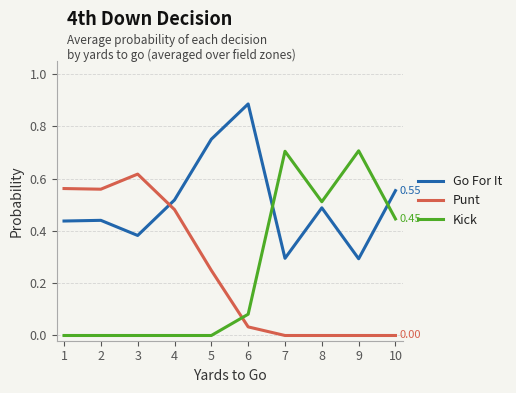

At how many categories does at least one series exceed 0?

10